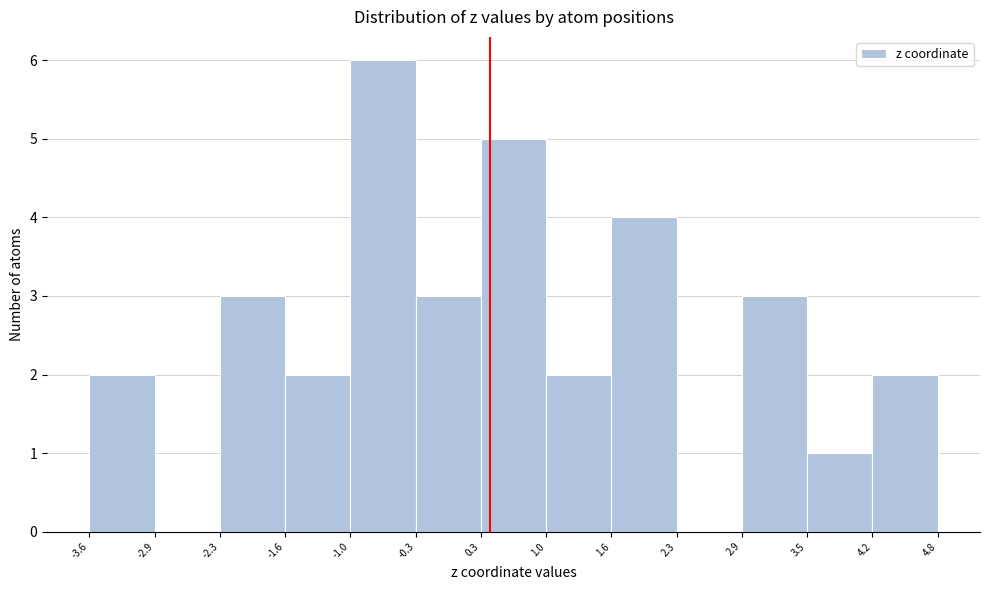

Reading left to right, transcribe this chart: for each bar, give the range it covers on the x-axis and its height. The values are not printed on the chart, so give them approximately, as read against the axis.

-3.6 to -2.9: 2
-2.9 to -2.3: 0
-2.3 to -1.6: 3
-1.6 to -1.0: 2
-1.0 to -0.3: 6
-0.3 to 0.3: 3
0.3 to 1.0: 5
1.0 to 1.6: 2
1.6 to 2.3: 4
2.3 to 2.9: 0
2.9 to 3.5: 3
3.5 to 4.2: 1
4.2 to 4.8: 2